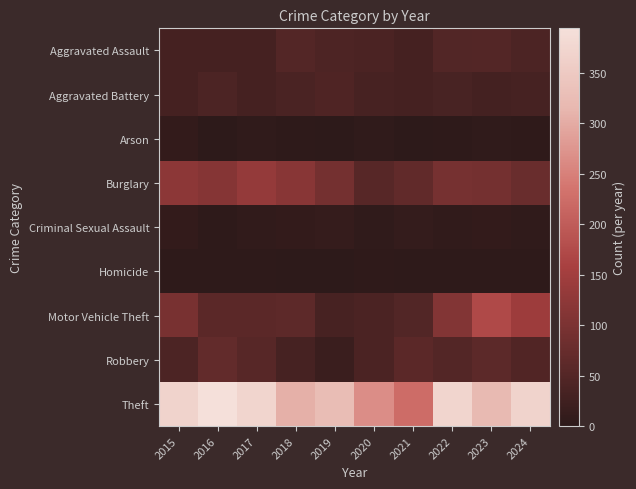

What is the difference between the highest and lowest values at 2020?

262